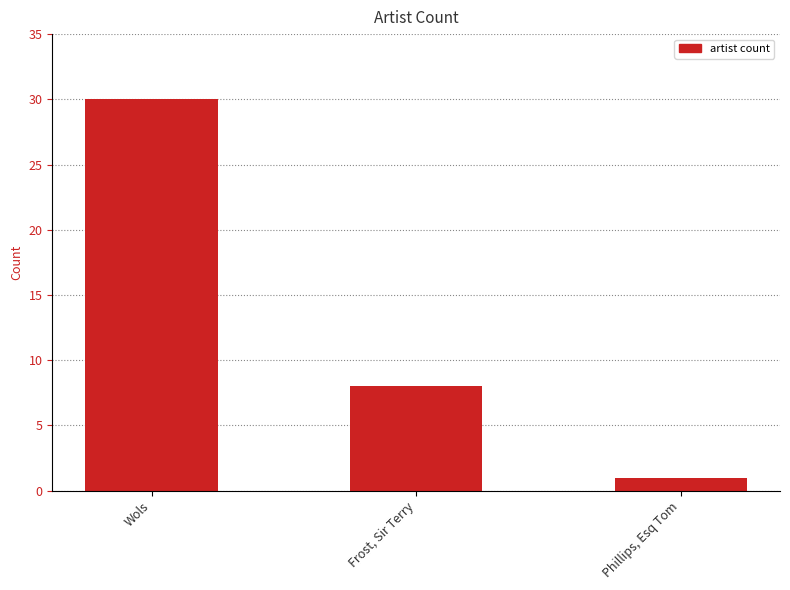

What is the label of the 3rd bar from the right?

Wols